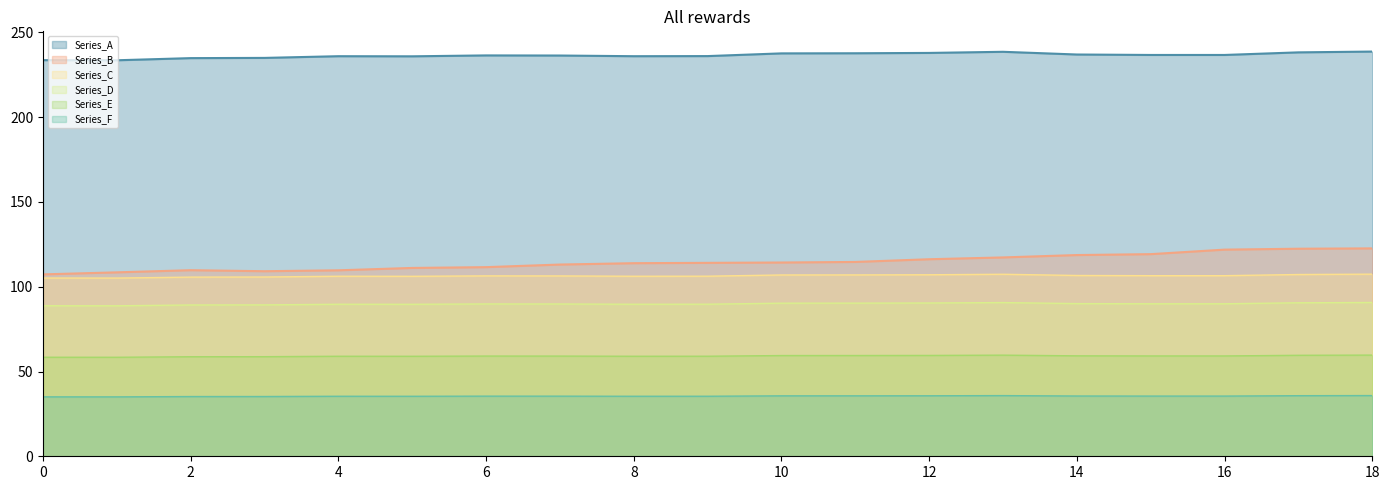

Which series has the widest spread of values?

Series_B